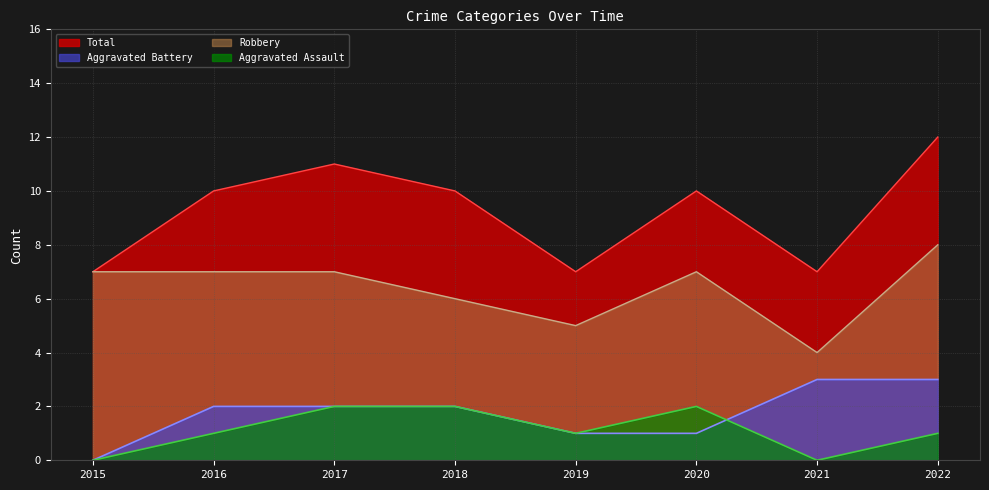

True or false: Total and Aggravated Battery cross at least once.

False